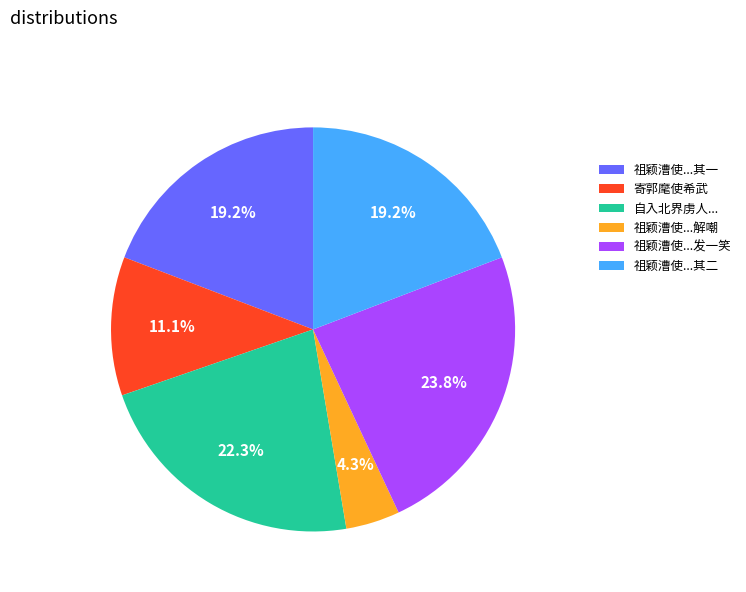

What percentage is NOT represented by 寄郭麾使希武?

88.9%